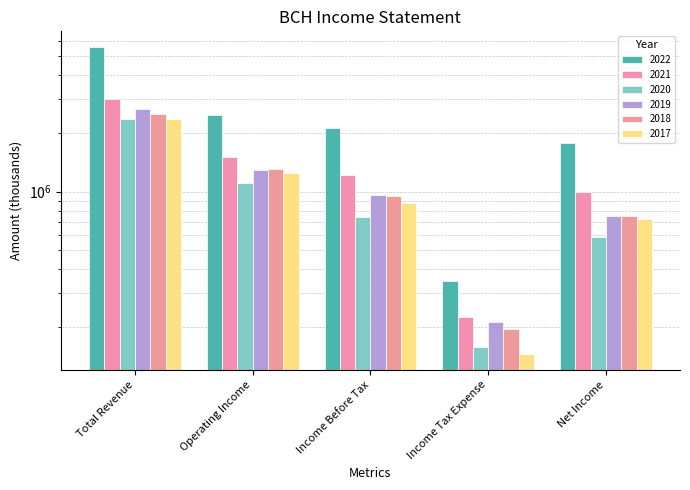

How many data points in 2021 are less than 1224100?

2